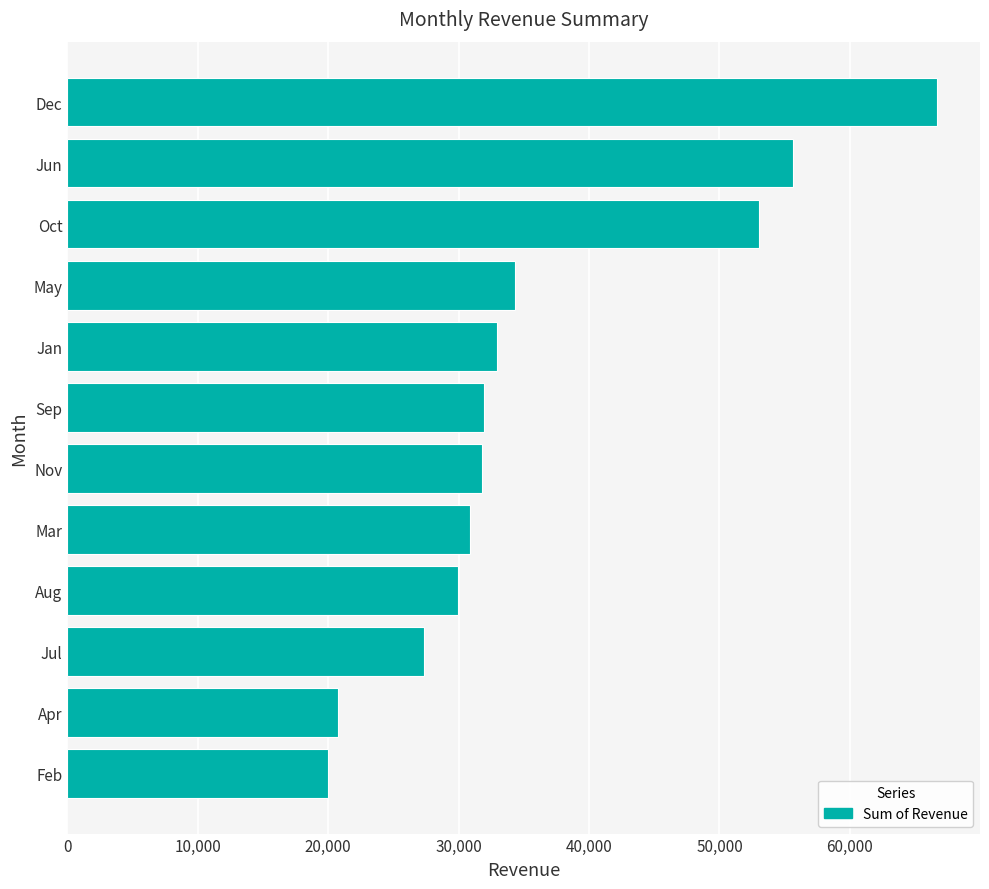

What is the difference between the values at Aug and May?

4385.6